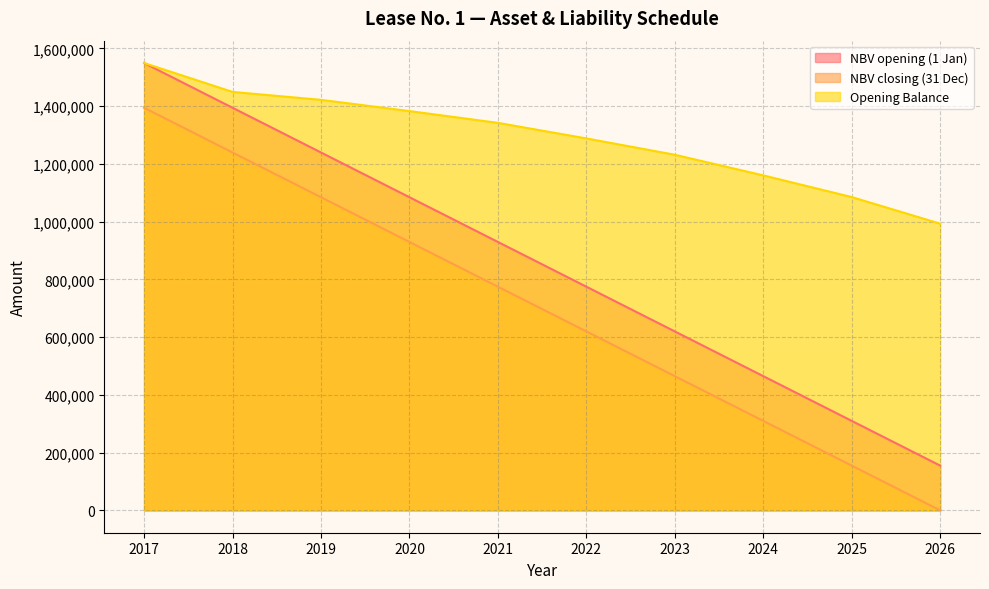

Reading left to right, what are all the values shown in this chart?

NBV opening (1 Jan): 1549564.8	1394608.3	1239651.8	1084695.3	929738.9	774782.4	619825.9	464869.4	309913.0	154956.5
NBV closing (31 Dec): 1394608.3	1239651.8	1084695.3	929738.9	774782.4	619825.9	464869.4	309913.0	154956.5	0.0
Opening Balance: 1549564.8	1449564.8	1422043.0	1383145.1	1342302.4	1288417.5	1231838.4	1160330.3	1085246.8	993099.2